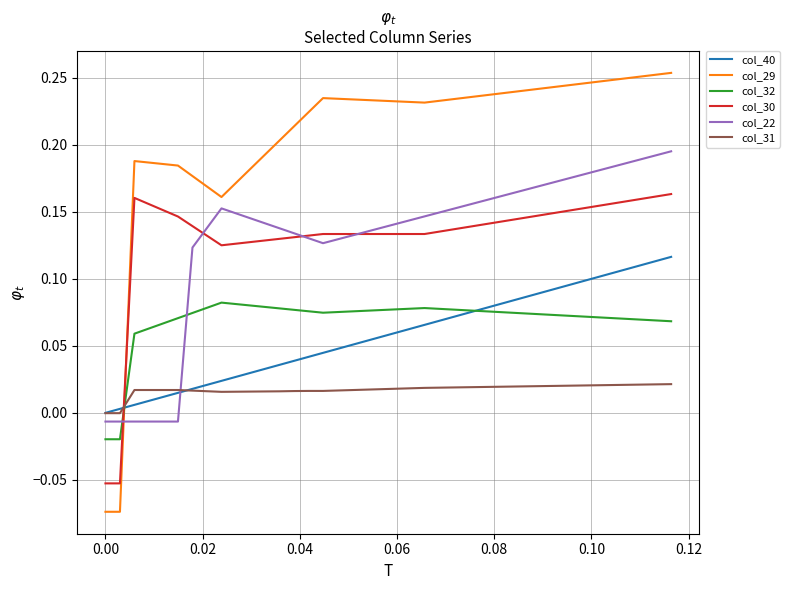

Which series has the largest total across all categories?

col_29